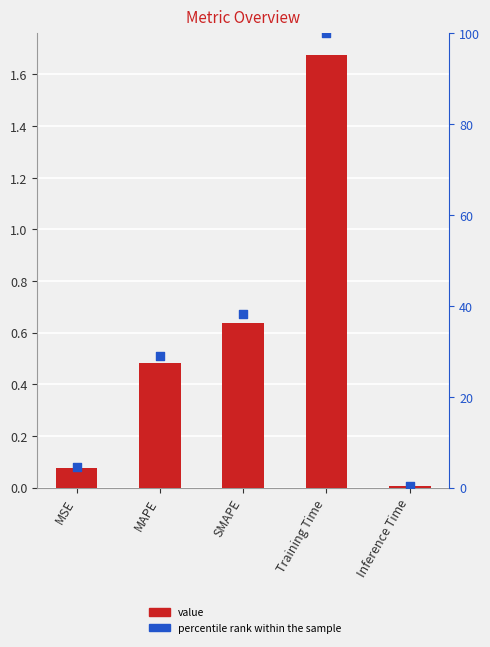

What is the total value across all series at Inference Time?

0.4